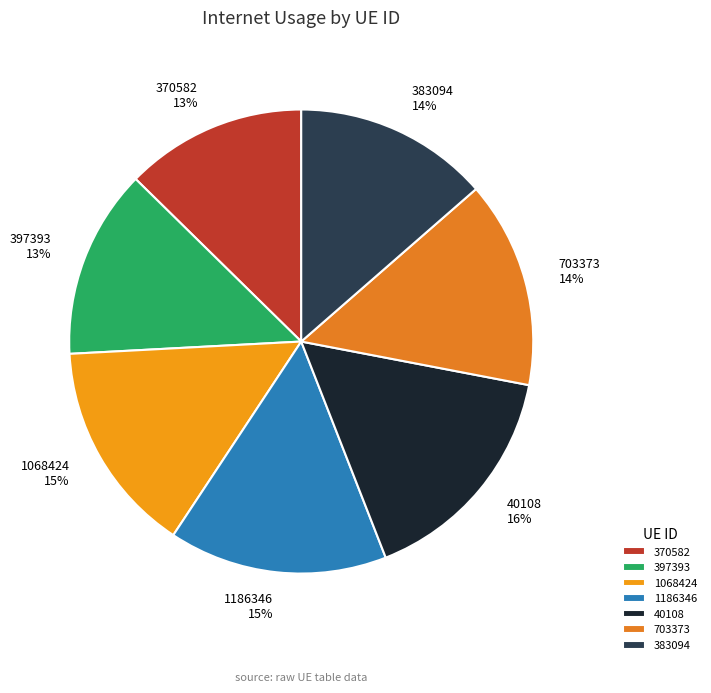

Do 703373 and 383094 together represent more than half of the pie?

No